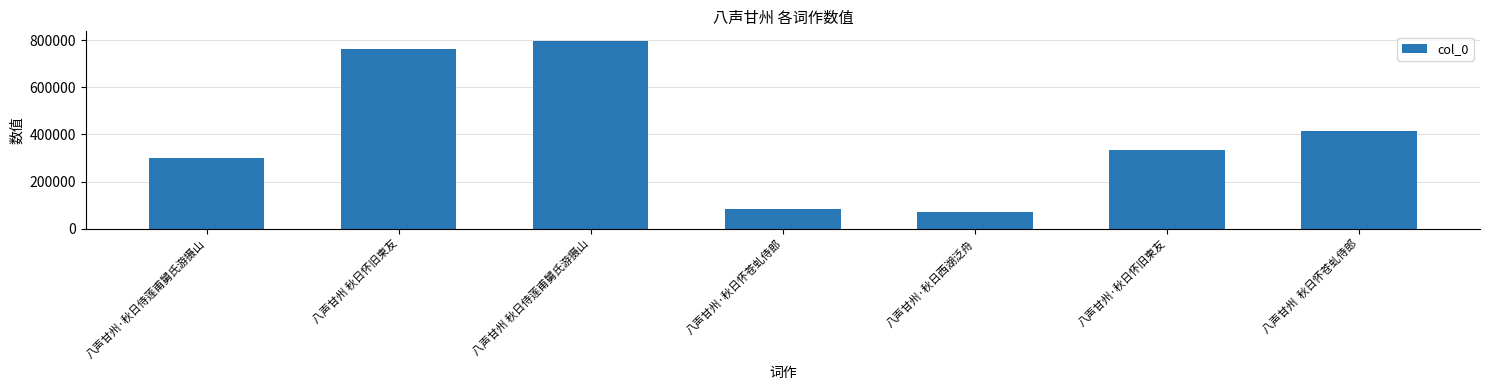

Rank the categories by value from highest to lowest.

八声甘州 秋日侍莲甫舅氏游摄山, 八声甘州 秋日怀旧柬友, 八声甘州  秋日怀苍虬侍郎, 八声甘州·秋日怀旧柬友, 八声甘州·秋日侍莲甫舅氏游摄山, 八声甘州·秋日怀苍虬侍郎, 八声甘州·秋日西湖泛舟